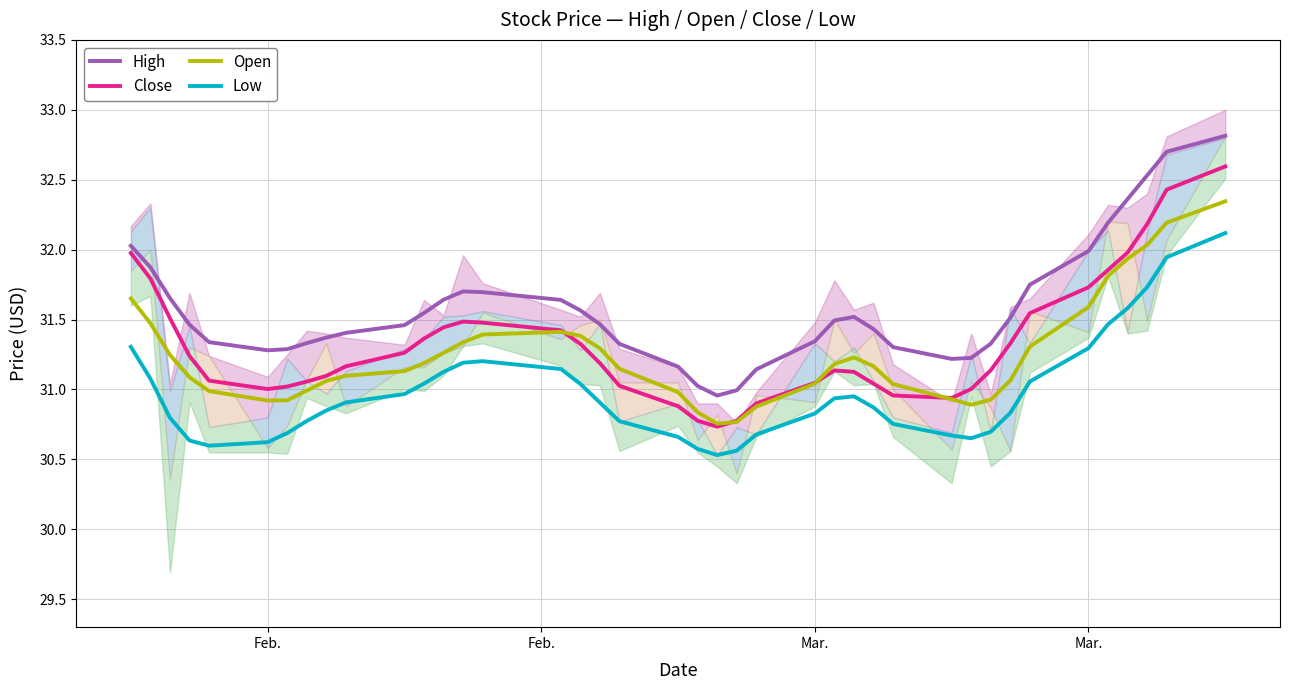

What is the difference between the second highest and second lowest values in the Low series?

1.4